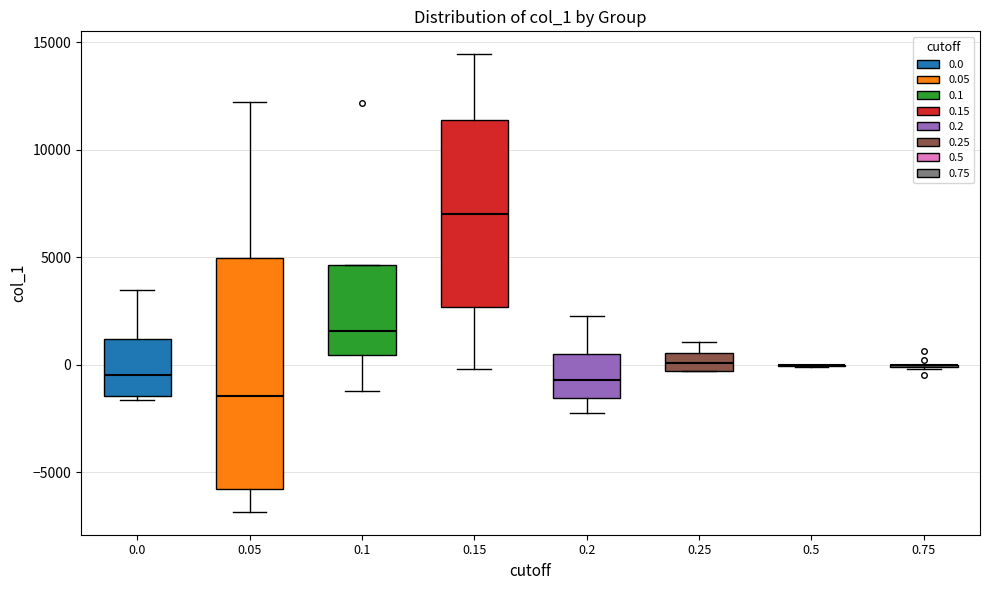

Reading left to right, transcribe this box plot: for each box, give where its median line is, the range the box spans, and where its two whiskers end, as read against the y-axis. The values are not printed on the chart, so give them approximately, as read against the axis.

0.0: median -500, box -1500 to 1000, whiskers -1500 (just below the box's lower edge) to 3500
0.05: median -1500, box -6000 to 5000, whiskers -7000 to 12000
0.1: median 1500, box 500 to 4500, whiskers -1000 to 4500
0.15: median 7000, box 2500 to 11500, whiskers 0 to 14500
0.2: median -500, box -1500 to 500, whiskers -2000 to 2500
0.25: median 0, box -500 to 500, whiskers -500 to 1000
0.5: box collapsed to a line at 0, whiskers 0 to 0
0.75: box collapsed to a line at 0, whiskers 0 to 0